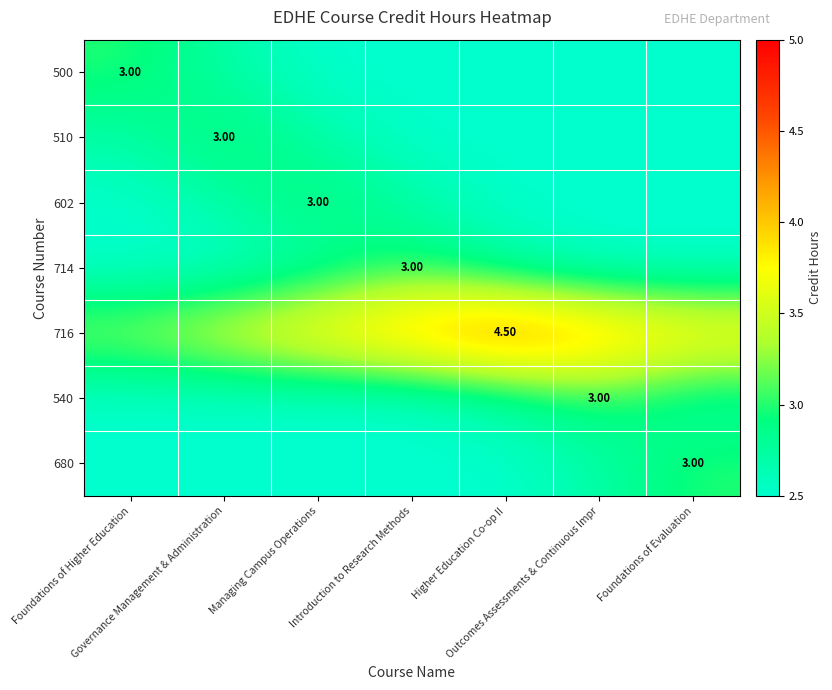

True or false: 510 has a value of 3.0 at Governance Management & Administration.

True